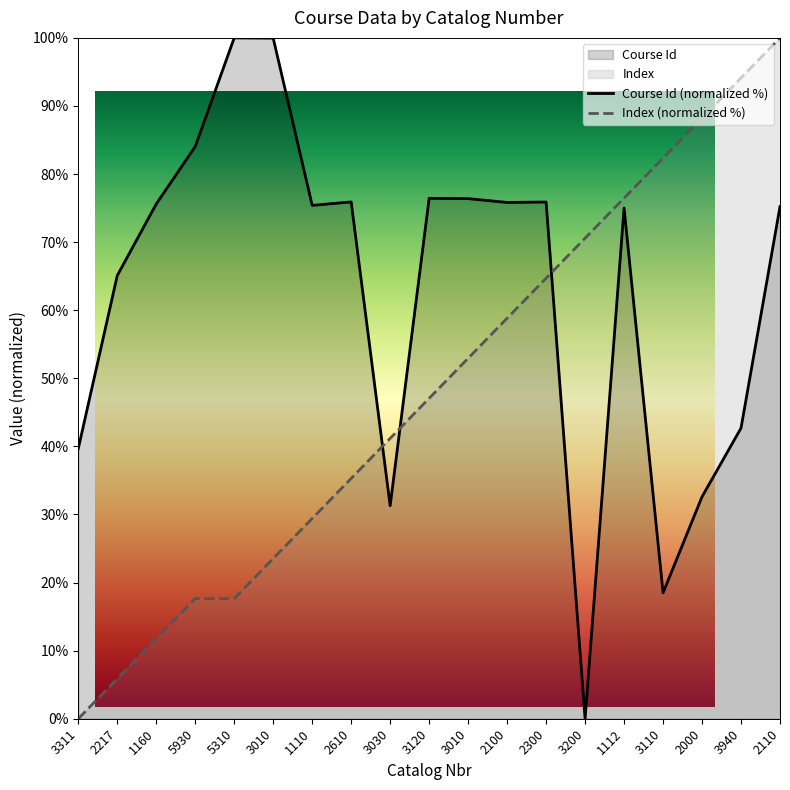

Rank the series by their average value, from highest to lowest.

Course Id, Index